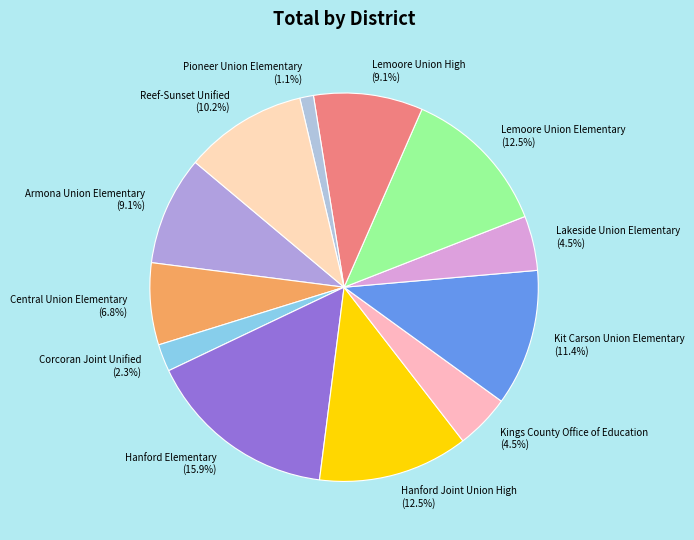

Approximately how many times larger is the value at Lakeside Union Elementary compared to Reef-Sunset Unified?

0.4